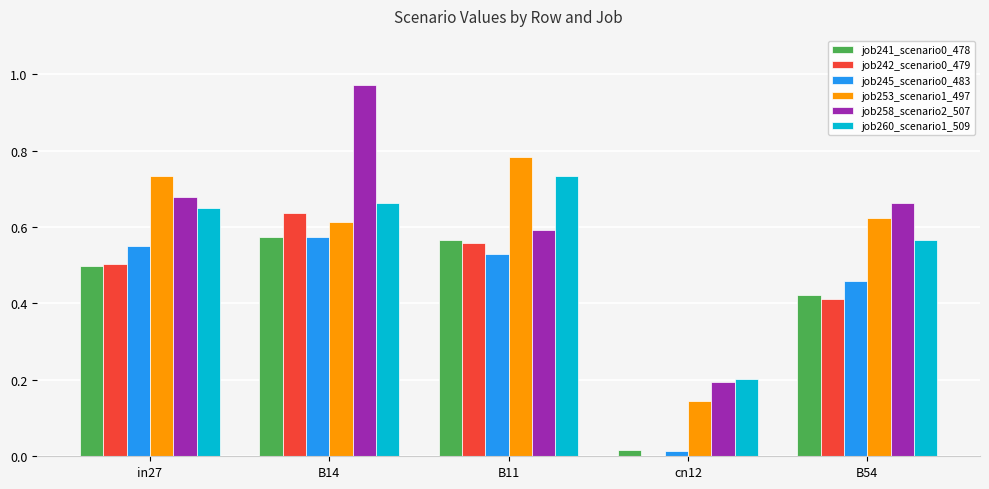

Count the job260_scenario1_509 values in the range 0 to 1.

5